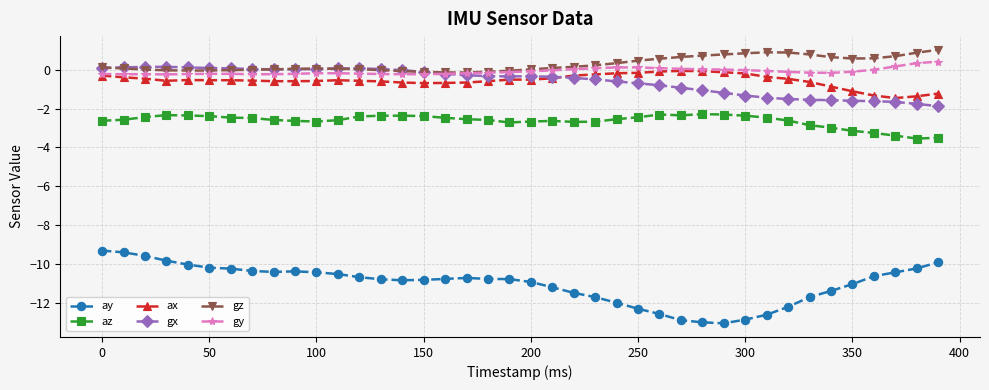

How many lines are shown in the chart?

6